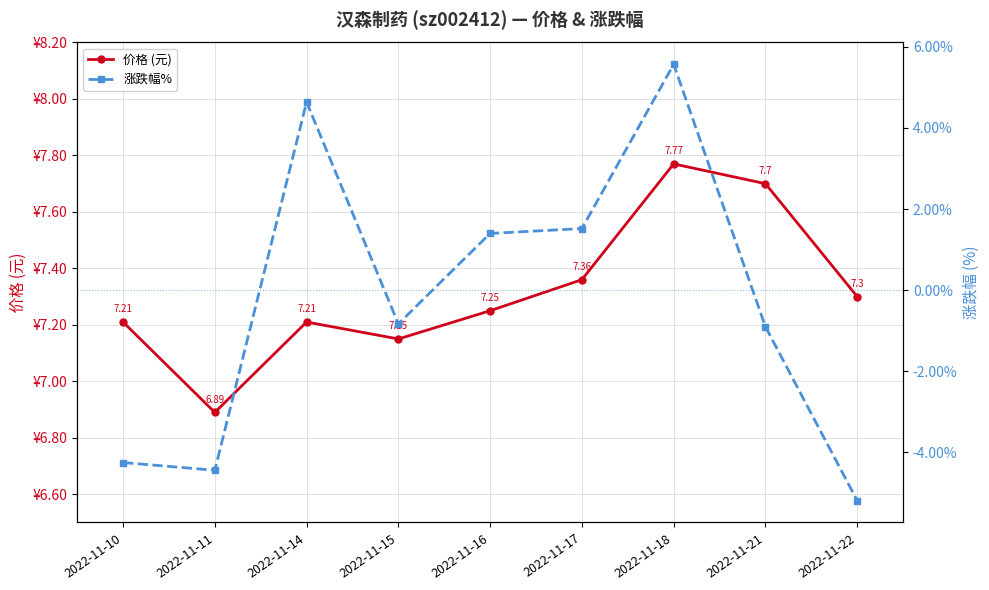

Does the chart display data point markers on the line(s)?

Yes